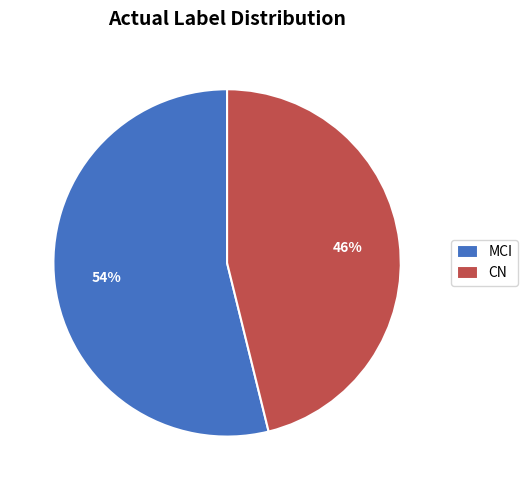

Count the number of slices in the pie.

2